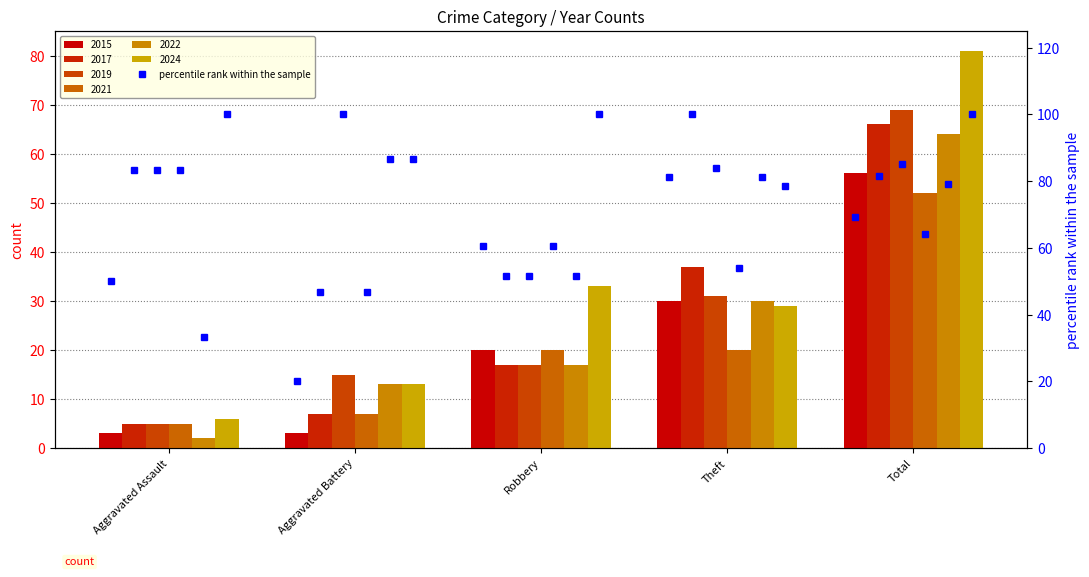

What is the label of the 2nd bar from the right?

Theft